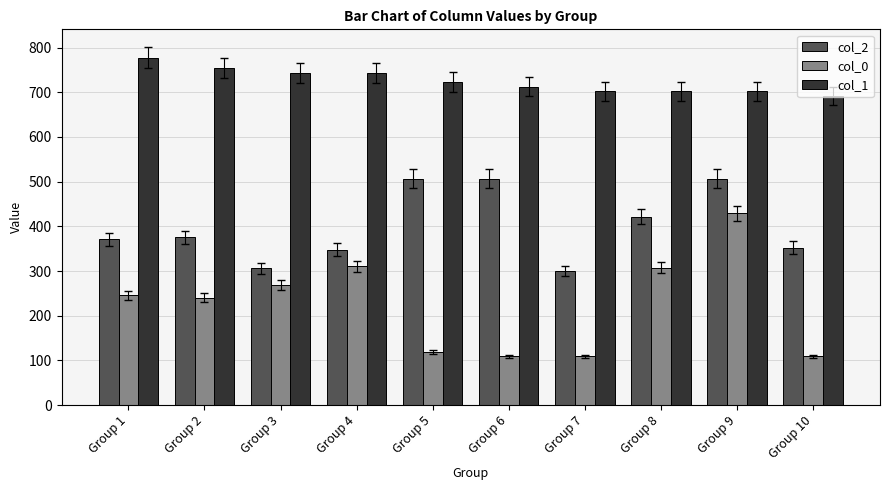

The value of col_1 at Group 8 is 701.9. True or false?

True